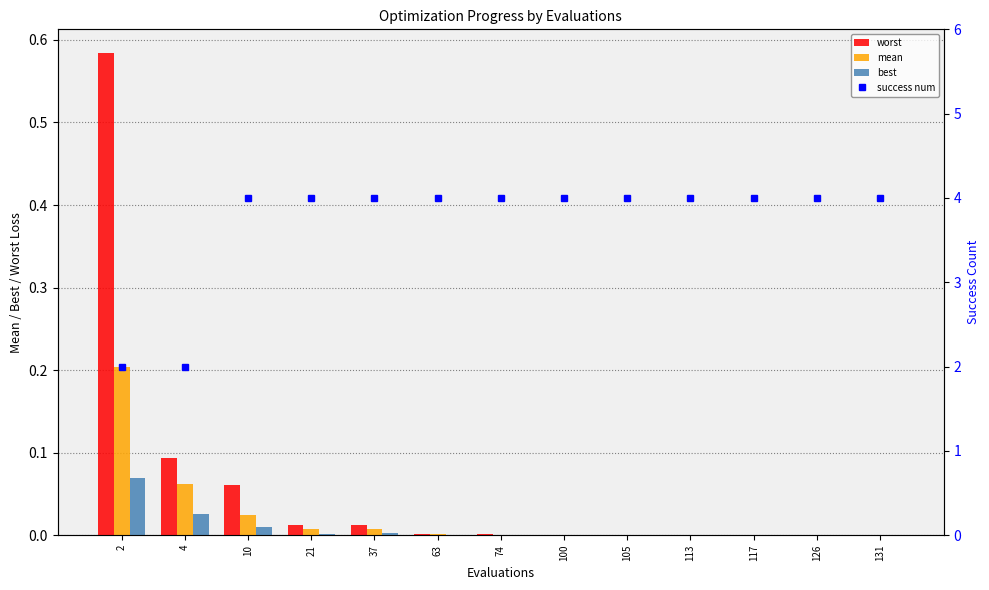

The best series shows 0.0 at 74. True or false?

False